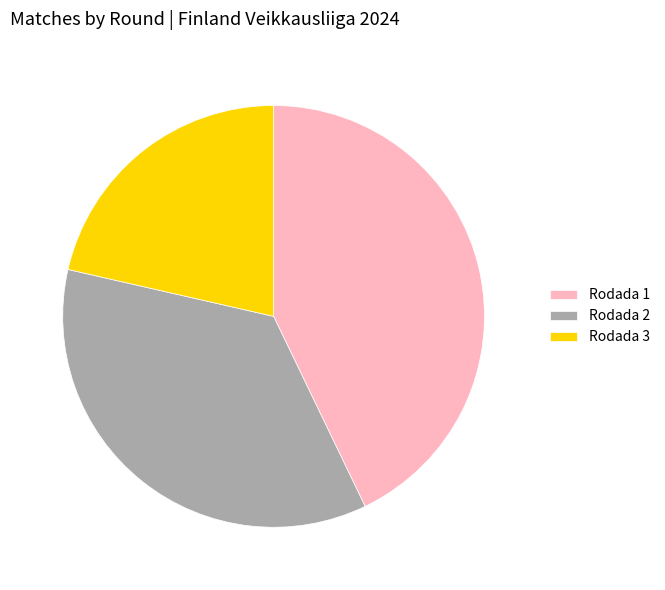

Is it true that Rodada 2 is 36% of the pie?

True